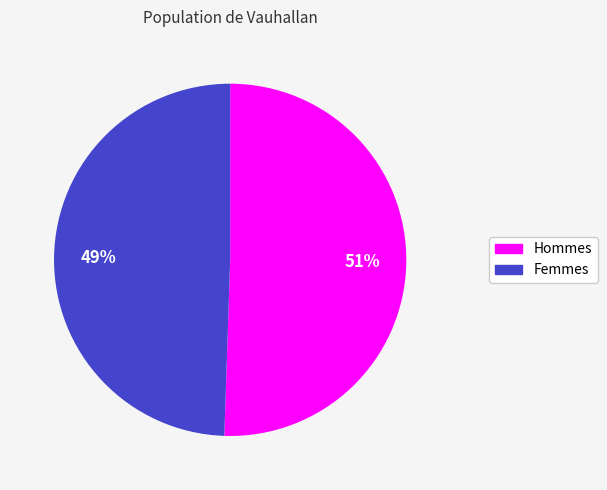

How many segments does this pie chart have?

2